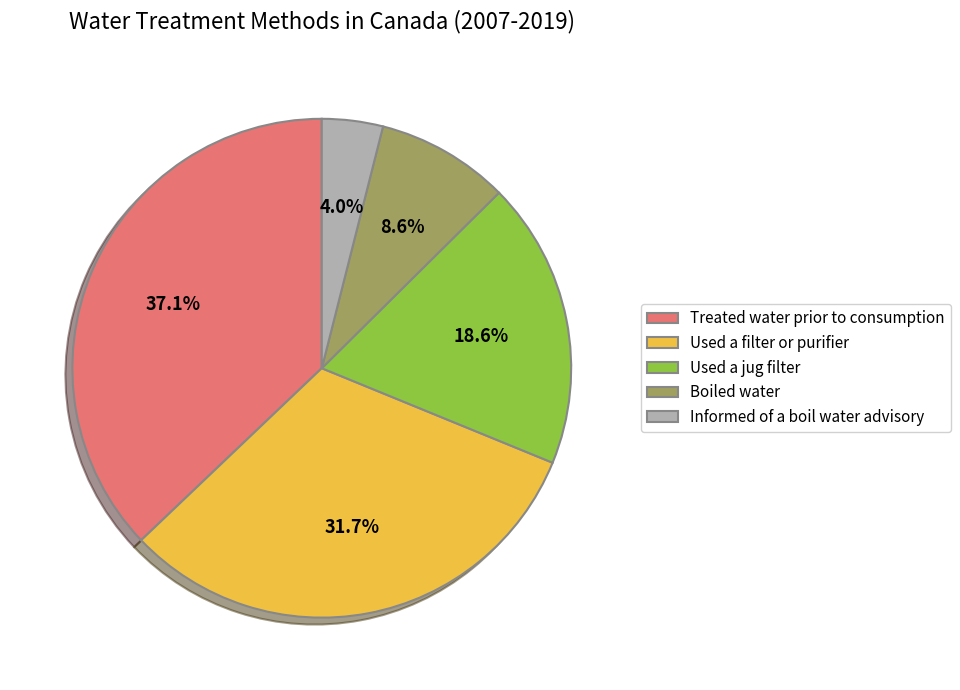

What is the smallest slice in the pie chart?

Informed of a boil water advisory